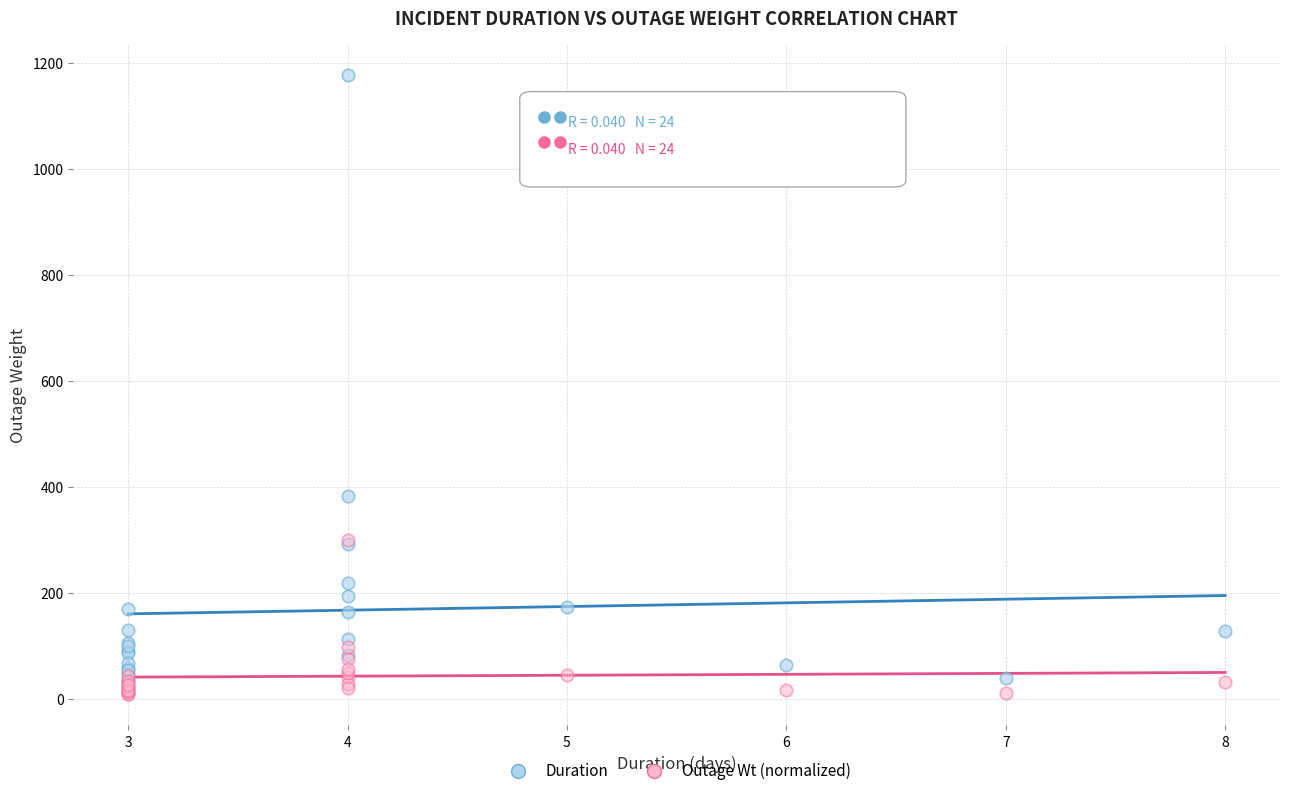

In the Duration series, what Y value is closest to 604?

382.8